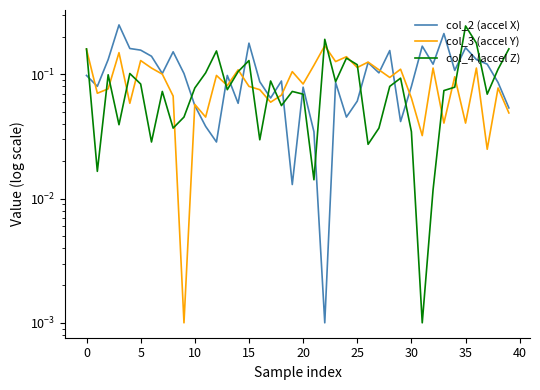

What is the greatest value displayed?

0.3